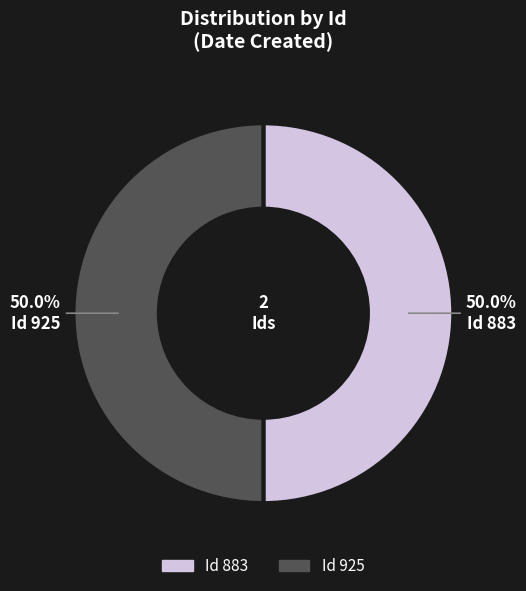

How much of the chart is everything except Id 925?

50.0%